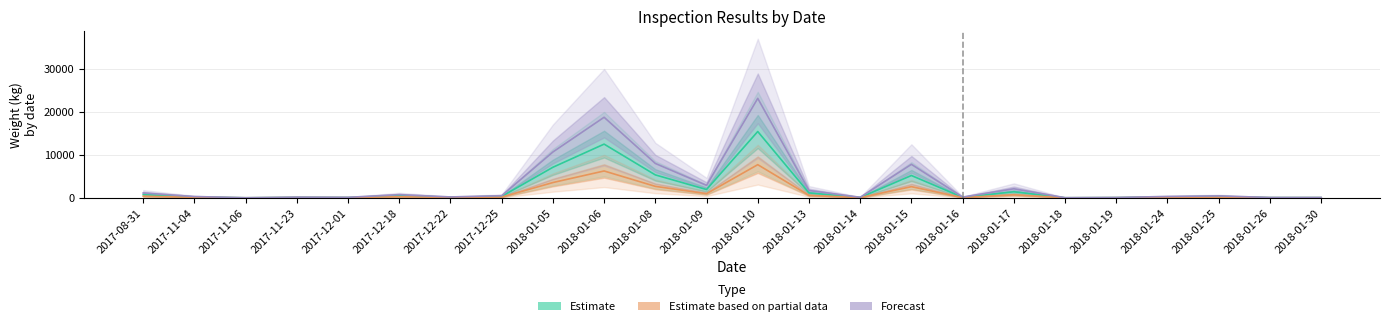

Where is Forecast nearest to the value 11554?

2018-01-05